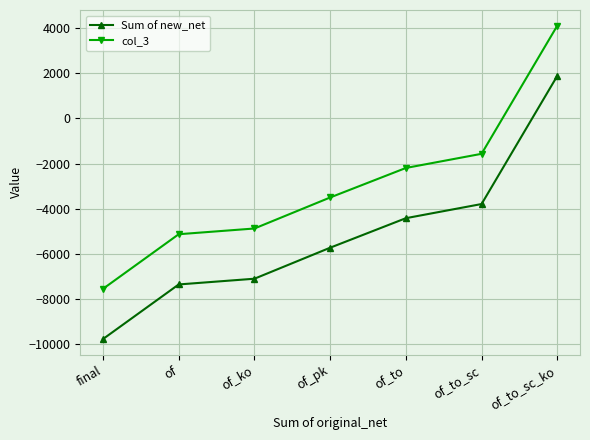

Is the value of col_3 at of_to_sc greater than the value of Sum of new_net at final?

Yes